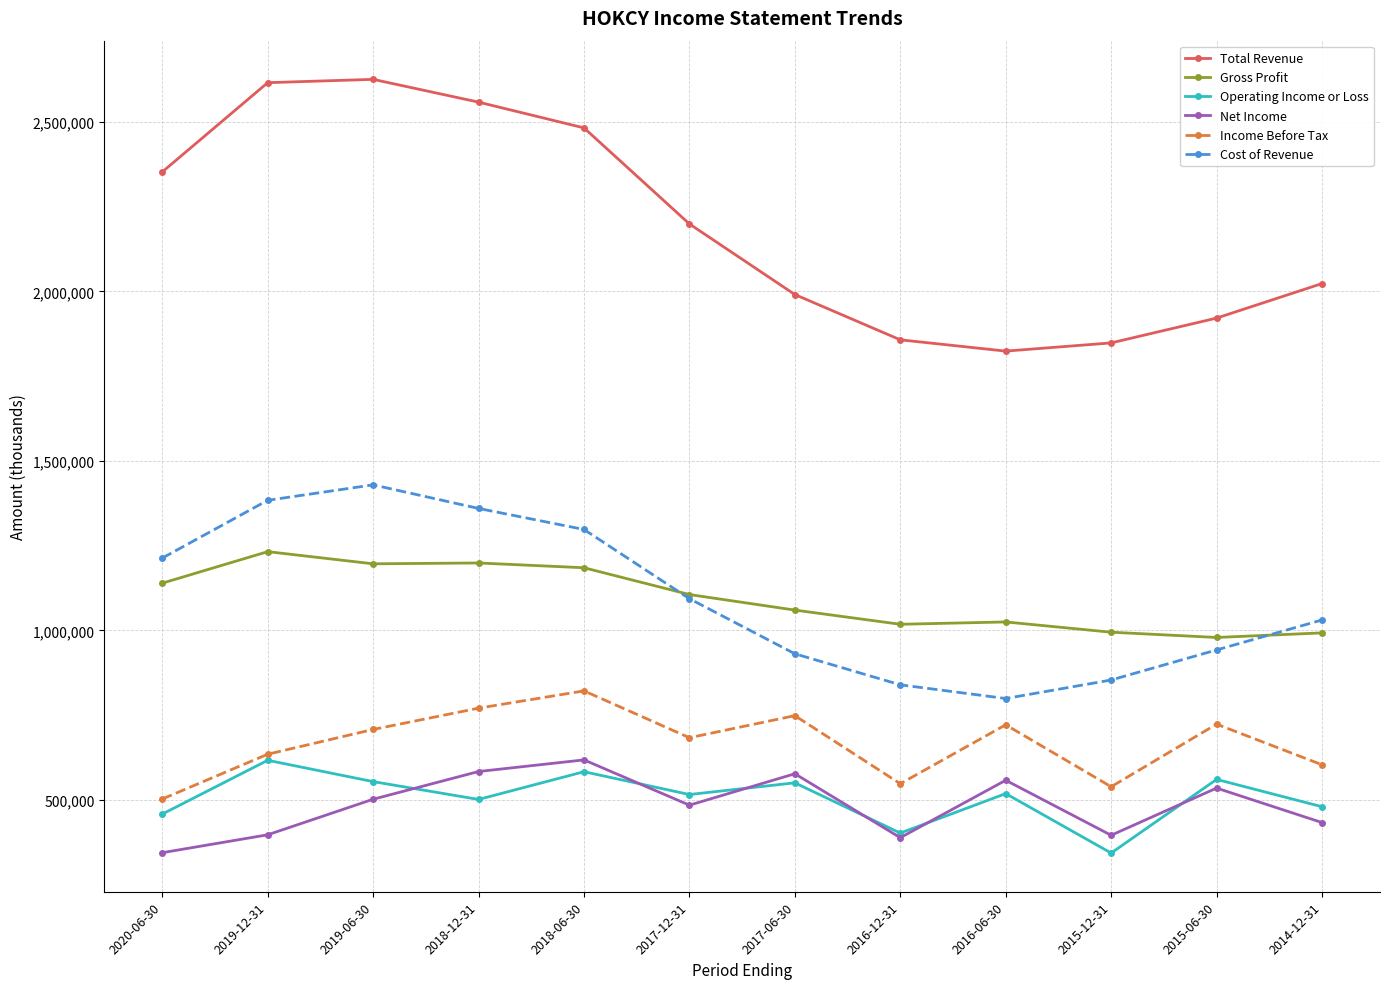

What are all the series names shown in the legend?

Total Revenue, Gross Profit, Operating Income or Loss, Net Income, Income Before Tax, Cost of Revenue